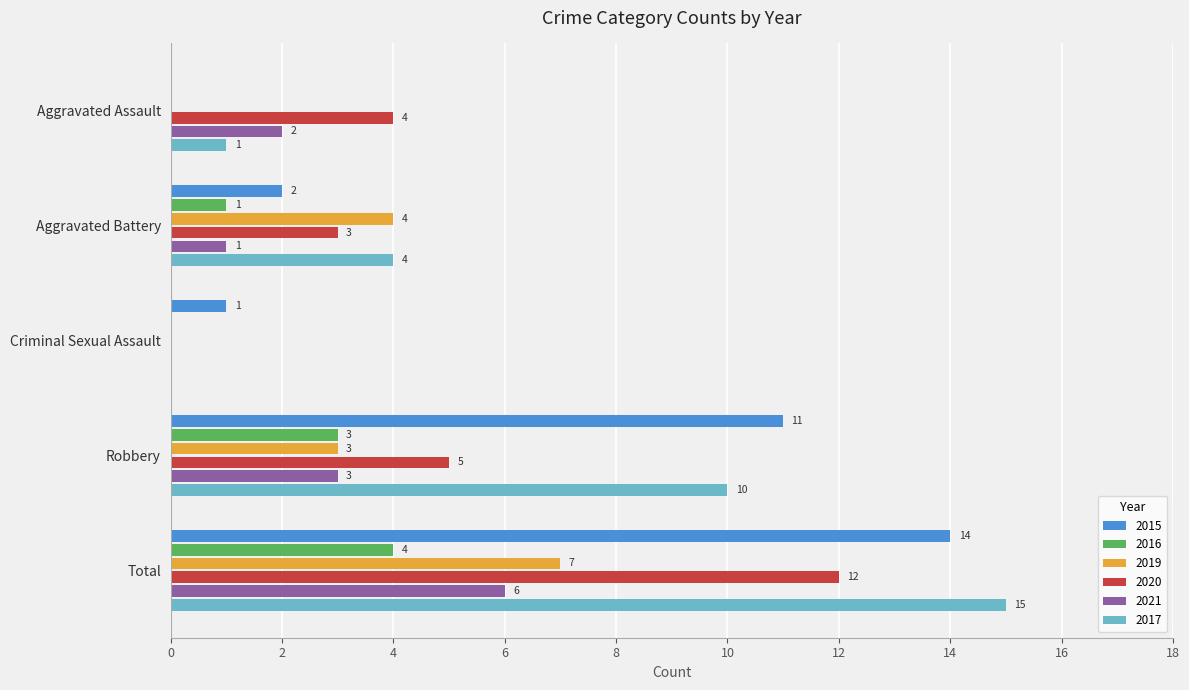

Is it true that 2016 equals 7 at Total?

False